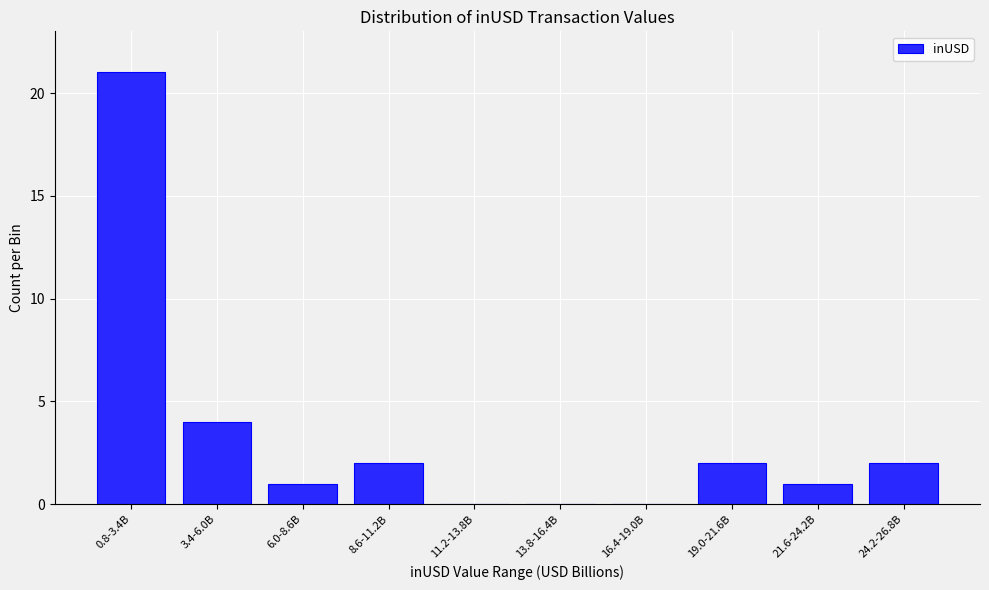

Reading left to right, list all the values displayed in this chart.

0.8-3.4B=21	3.4-6.0B=4	6.0-8.6B=1	8.6-11.2B=2	11.2-13.8B=0	13.8-16.4B=0	16.4-19.0B=0	19.0-21.6B=2	21.6-24.2B=1	24.2-26.8B=2